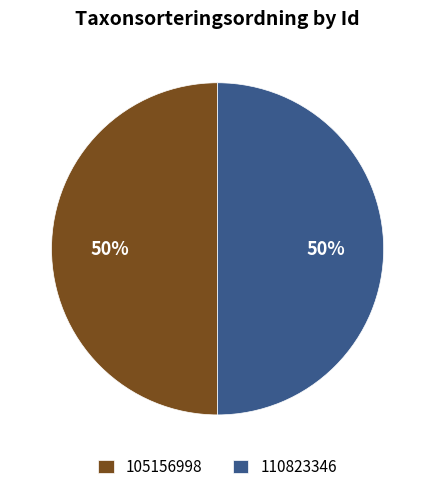

What percentage is the 105156998 slice, to the nearest percent?

50%